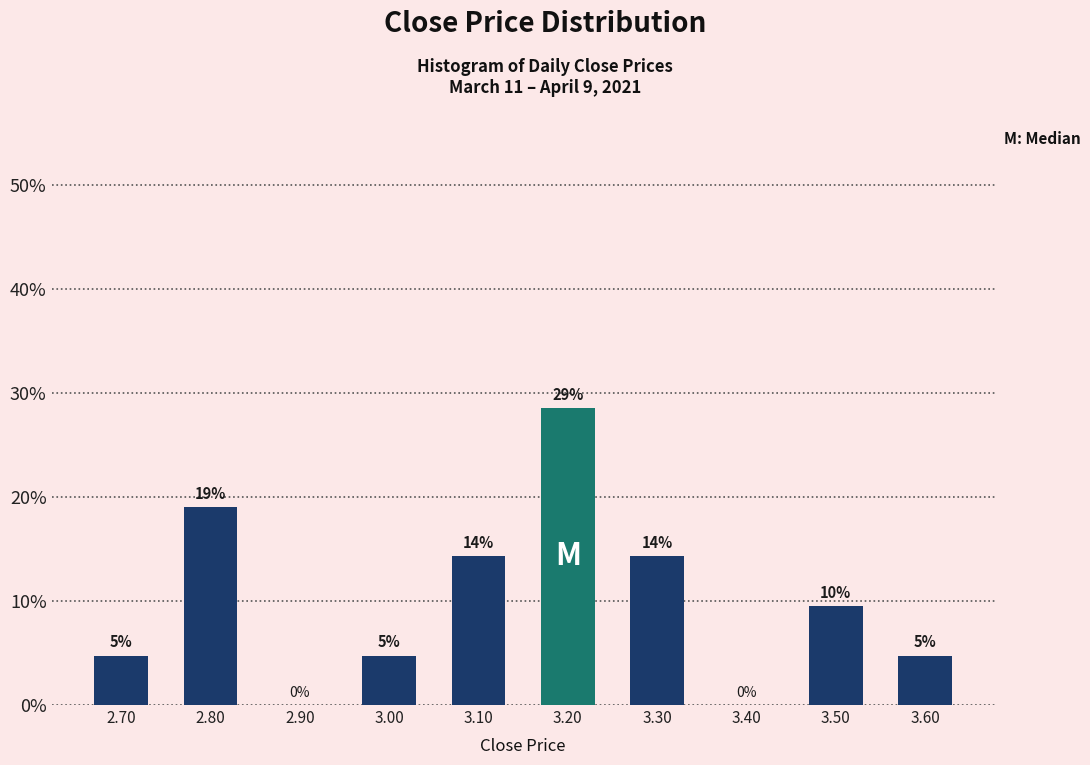

Are the bars horizontal?

No